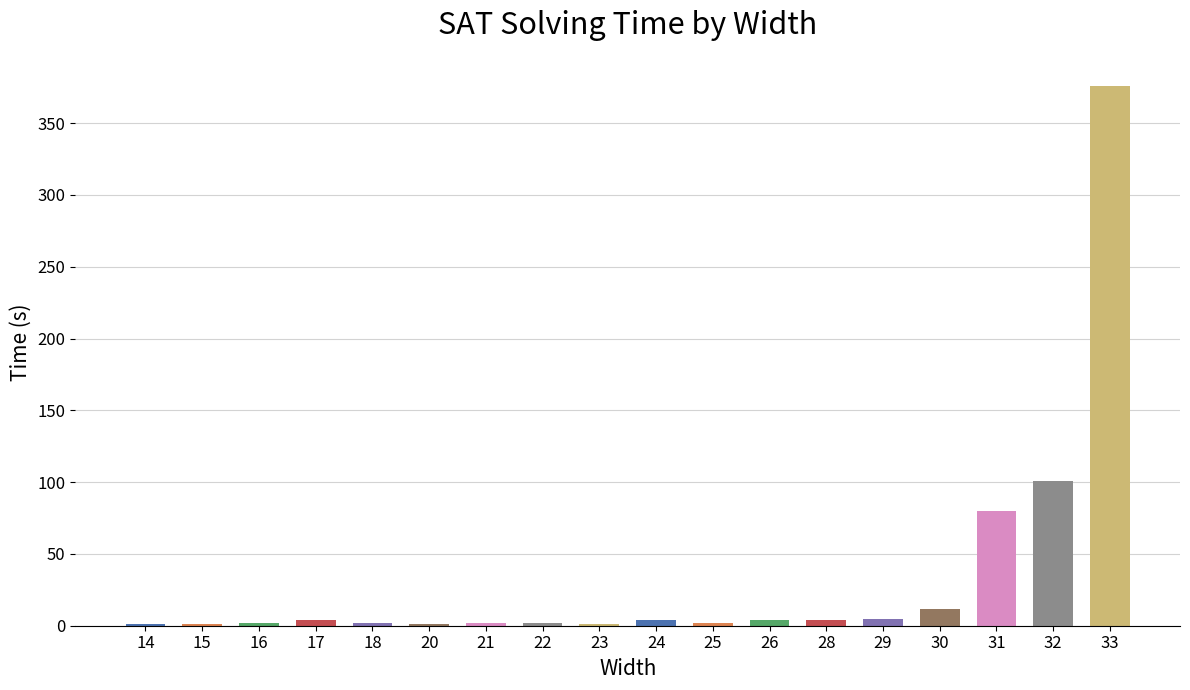

What is the average value?

33.5